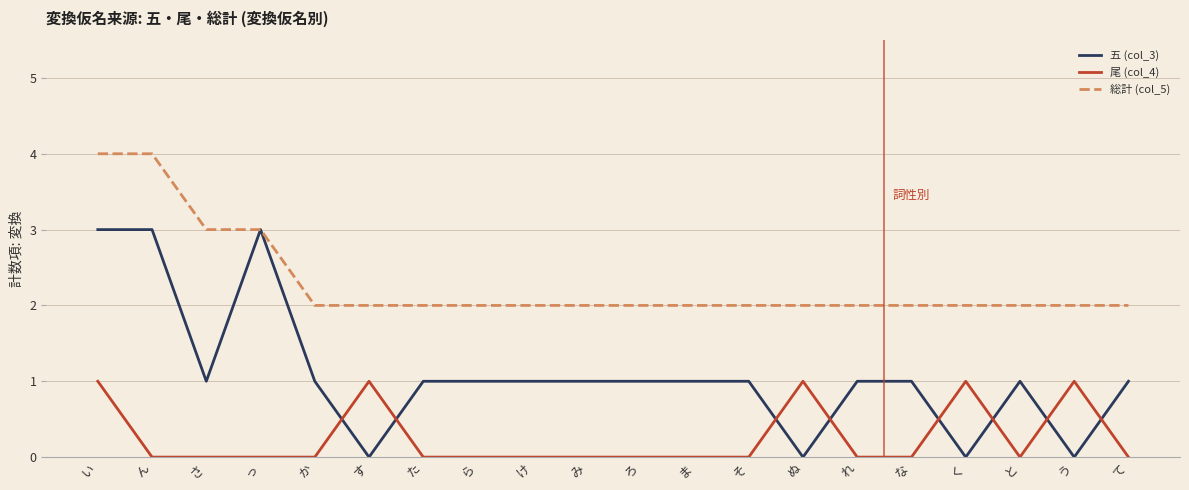

What is the spread (max minus min) of values at た?

2